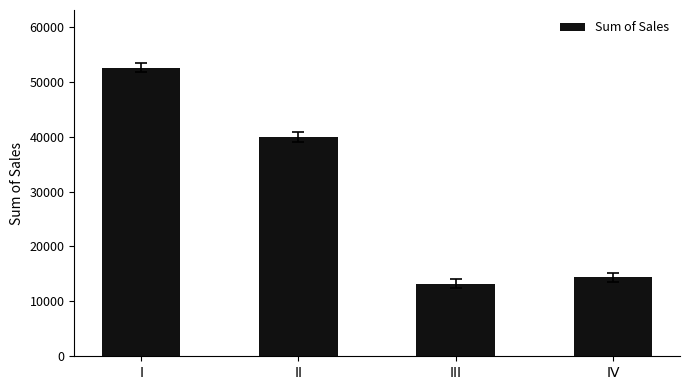

Reading left to right, extract all data points from this chart.

52562	39924	13190	14375